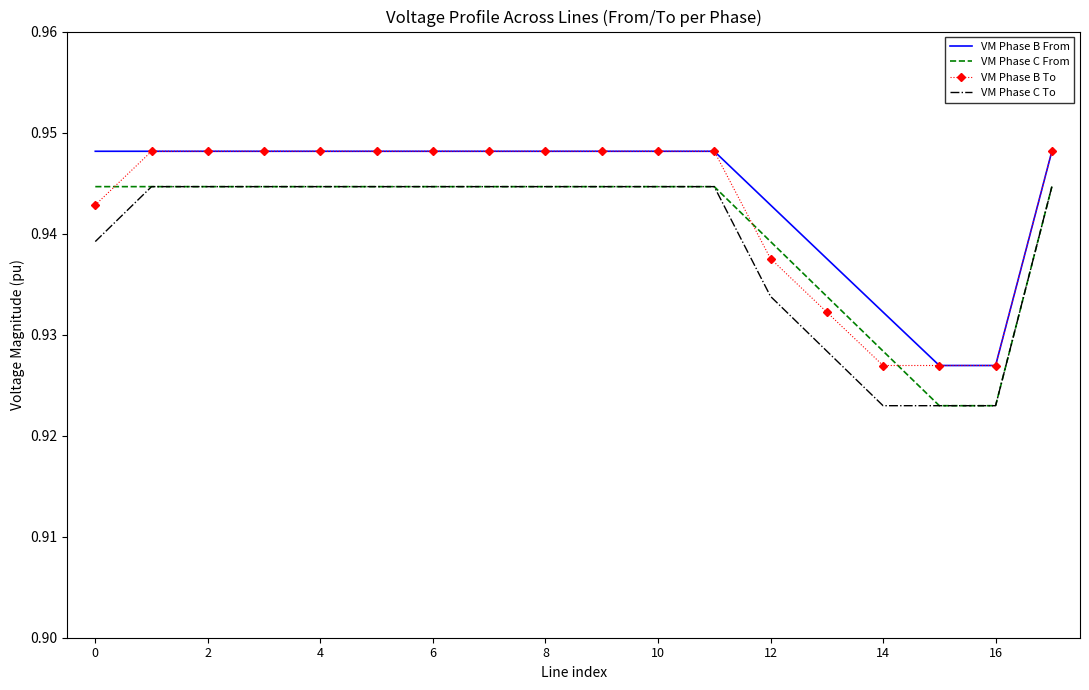

True or false: VM Phase B From and VM Phase C From cross at least once.

False